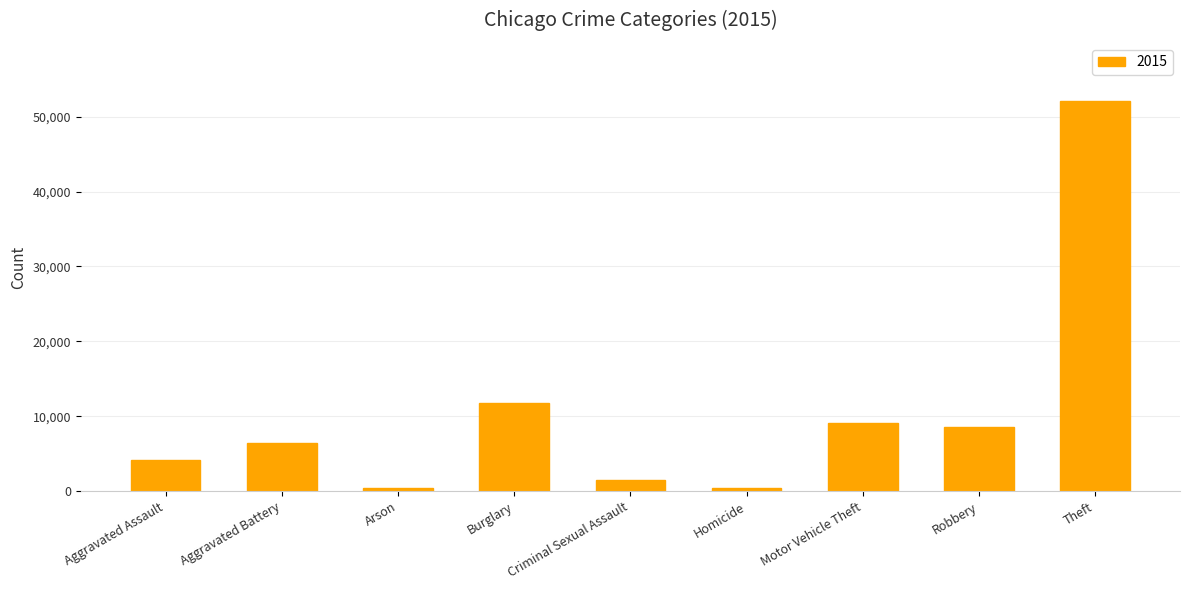

Count the number of data series in this chart.

1